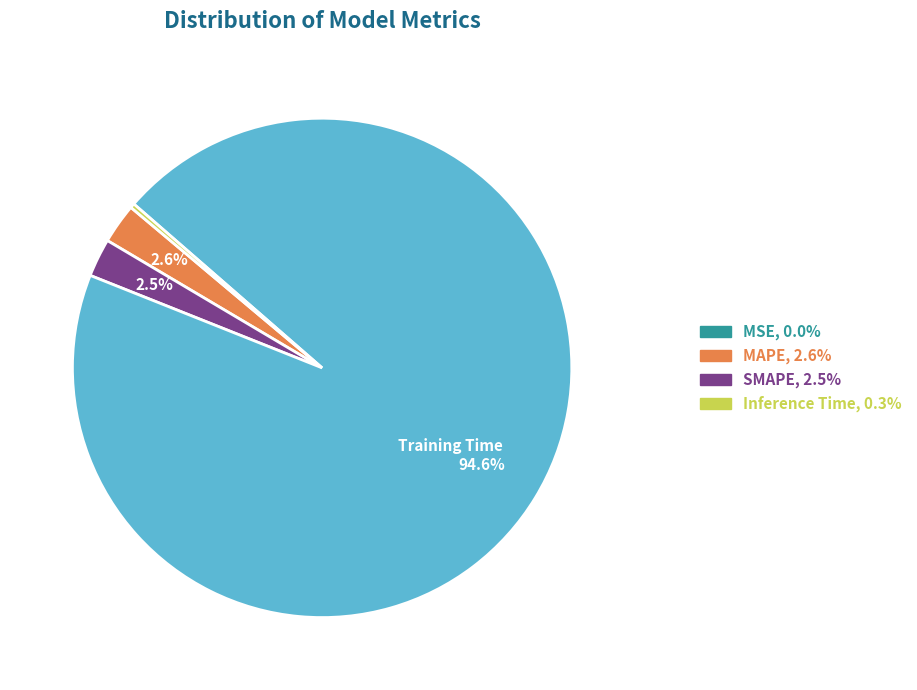

How many slices are in this pie chart?

5